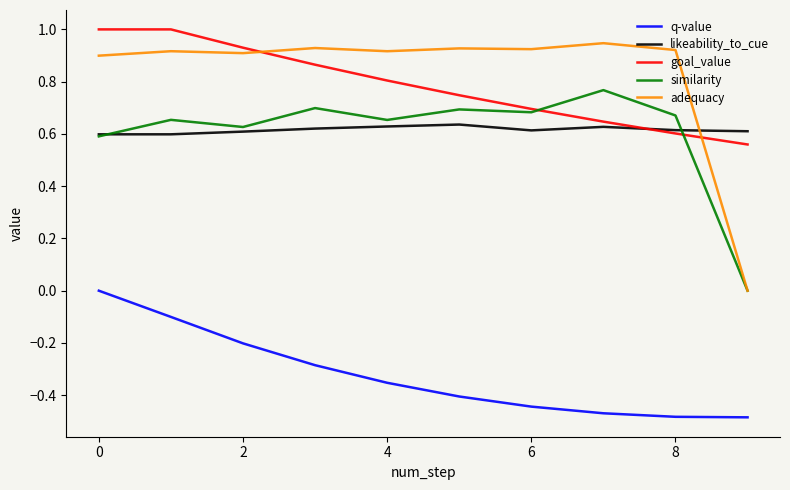

True or false: q-value and goal_value intersect in this chart.

False